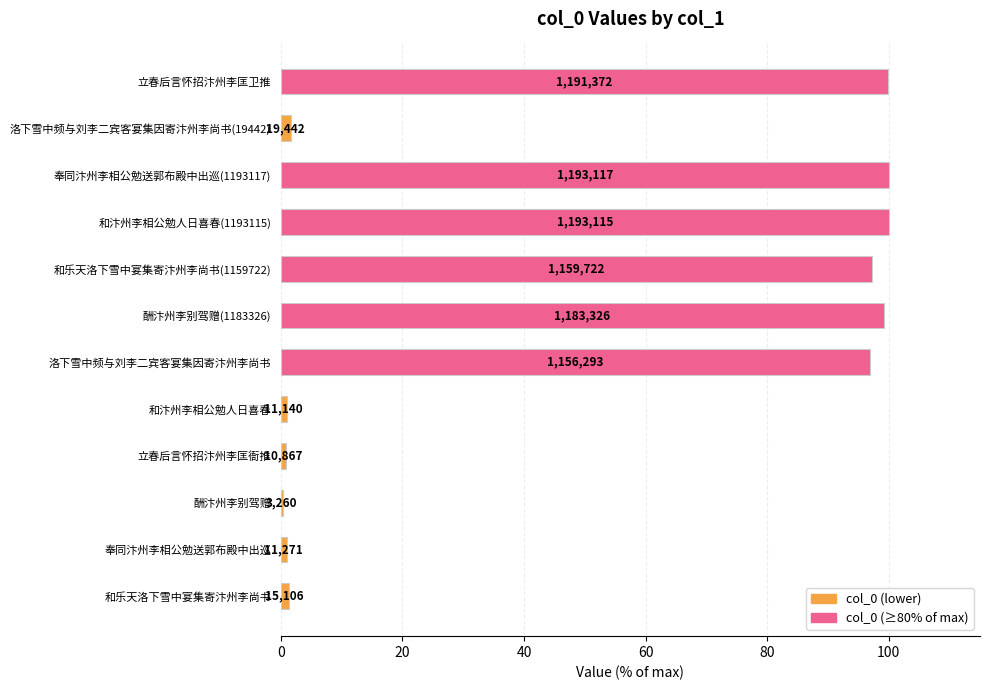

What is the maximum value shown in the chart?

100.0